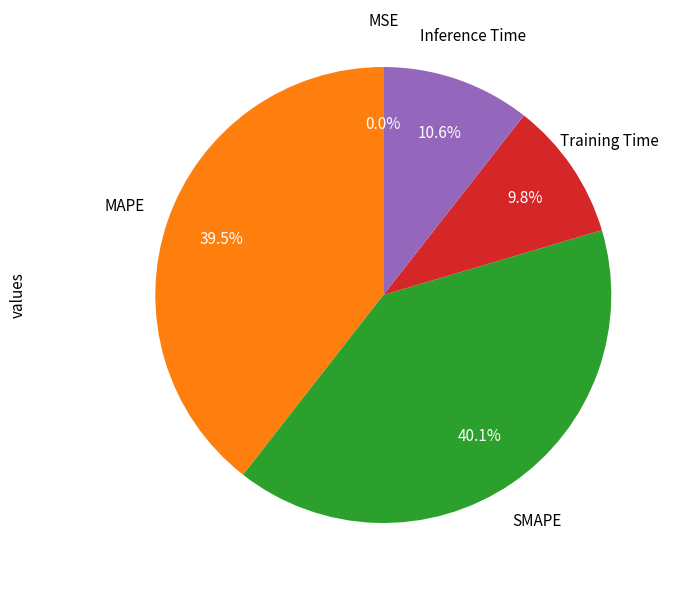

Does any single category account for the majority?

No